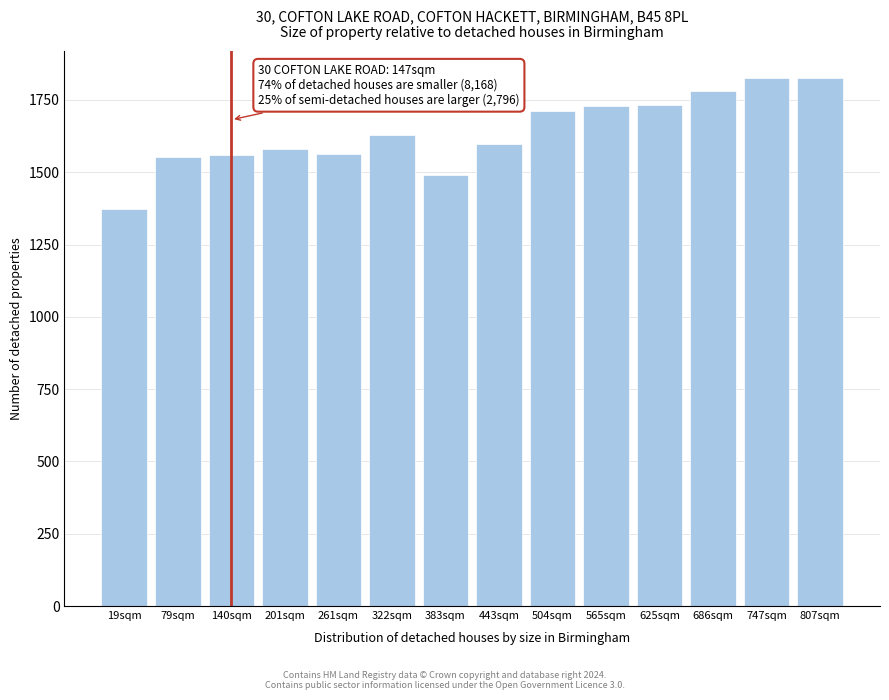

The chart shows a value of 1579.3 at 201sqm. True or false?

True